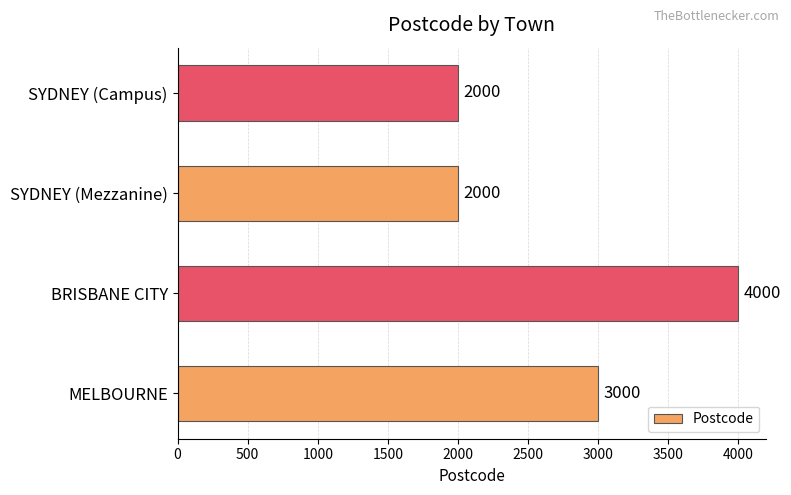

What is the average value?

2750